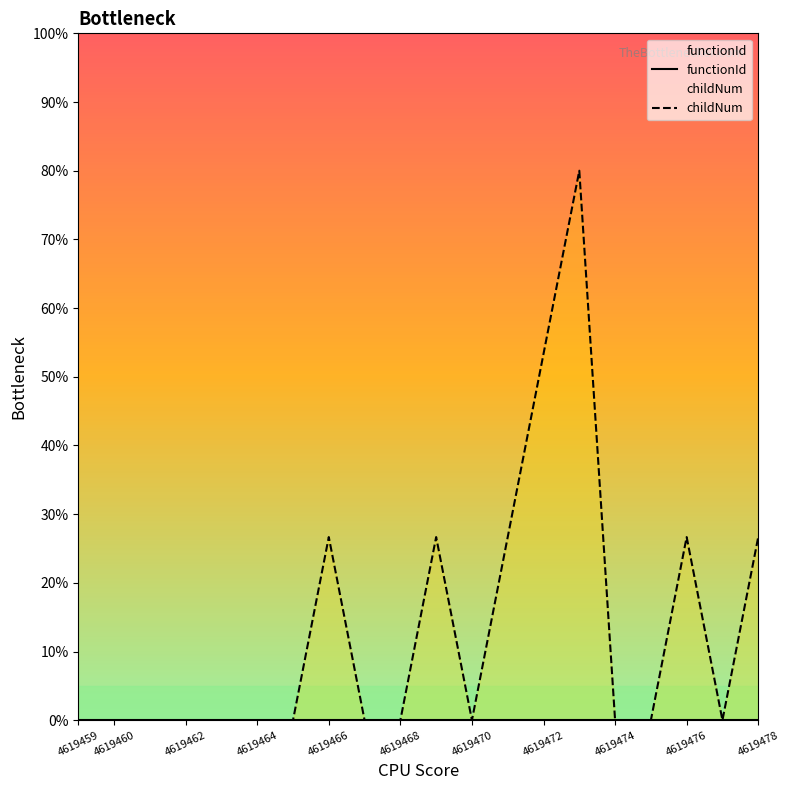

The value of childNum at 4619474 is 0.0. True or false?

True